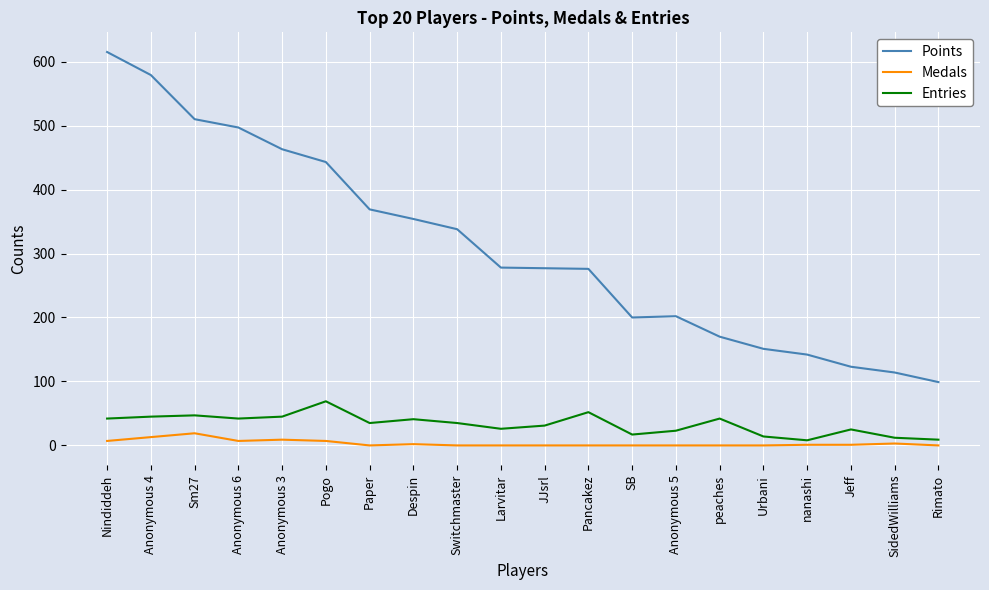

True or false: Medals and Points cross at least once.

False